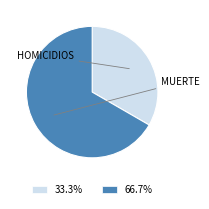

Count the number of slices in the pie.

2